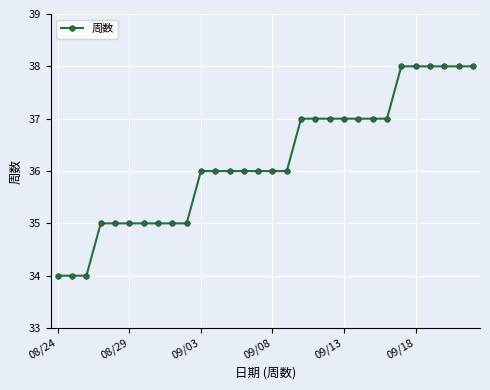

What is the value of the 7th point from the left?

35